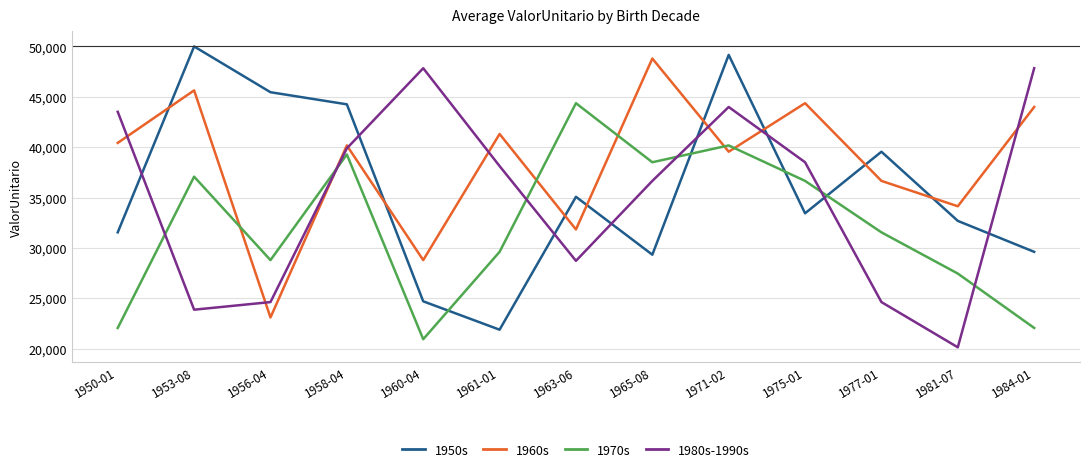

Which series has the largest total across all categories?

1960s